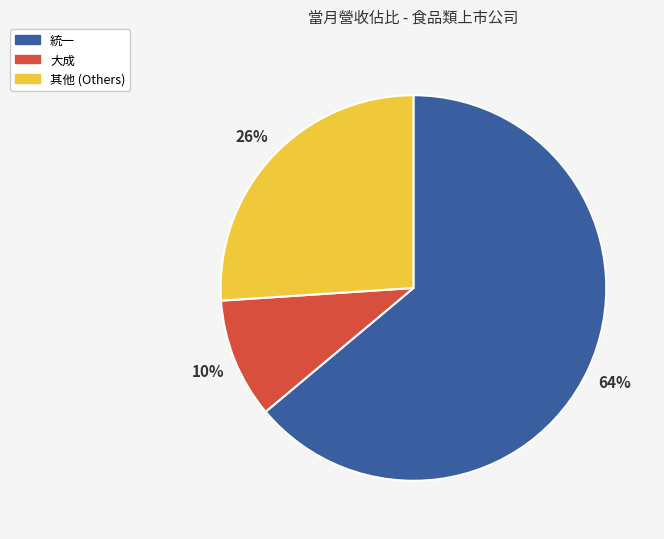

Does any single category account for the majority?

Yes